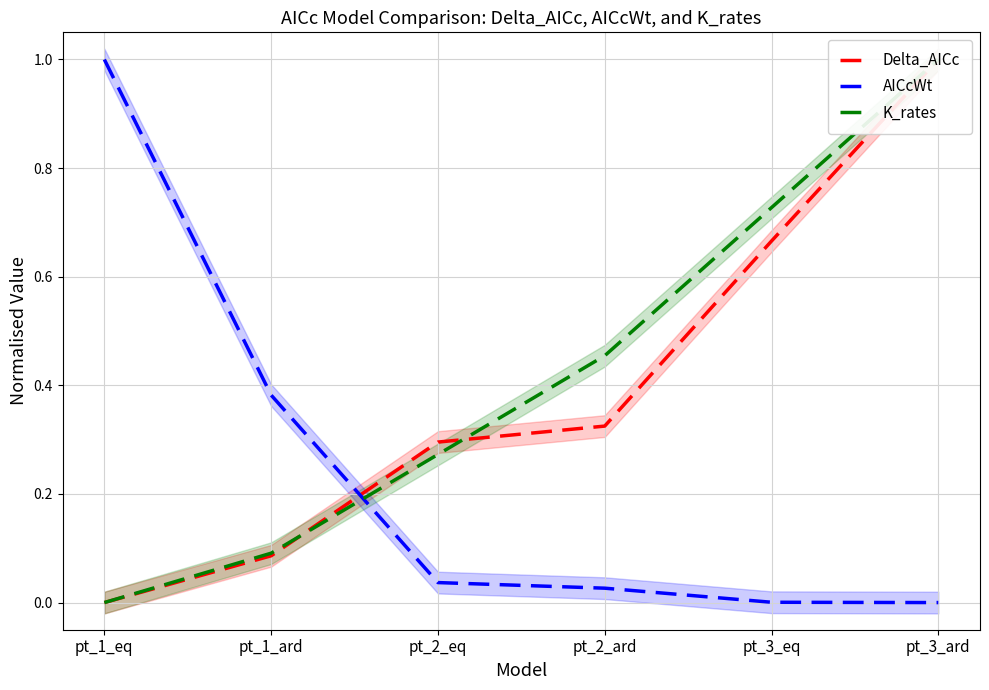

At which label does K_rates reach its minimum?

pt_1_eq